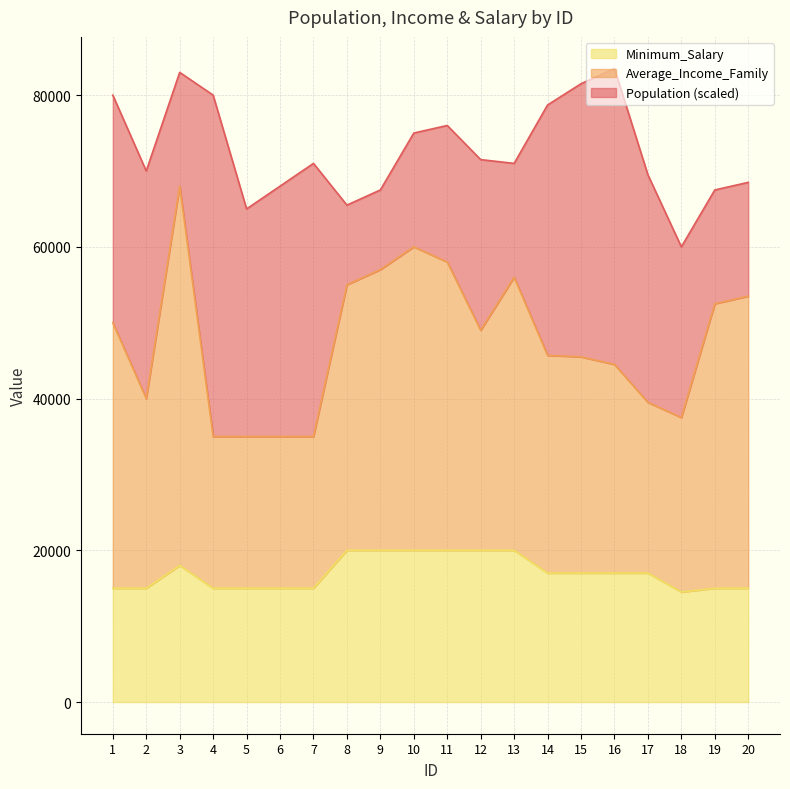

What is the value of the Minimum_Salary point at the 11th from the left?

20000